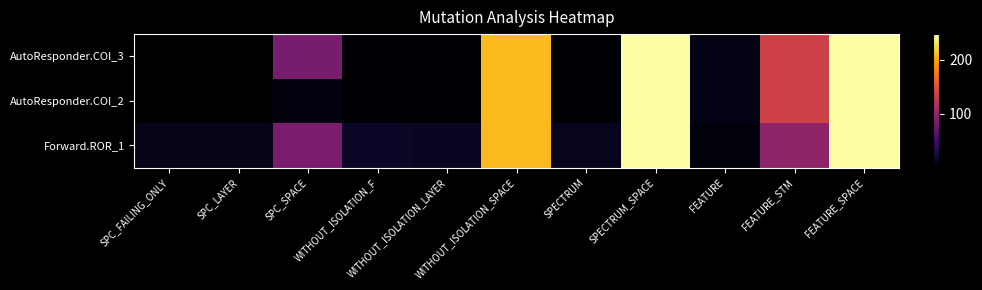

How many categories are shown in the chart?

11